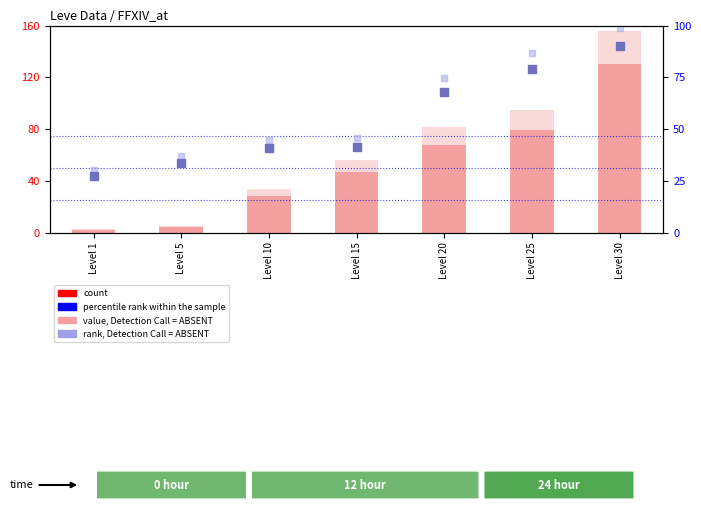

What are all the series names shown in the legend?

count, value, Detection Call = ABSENT, percentile rank within the sample, rank, Detection Call = ABSENT